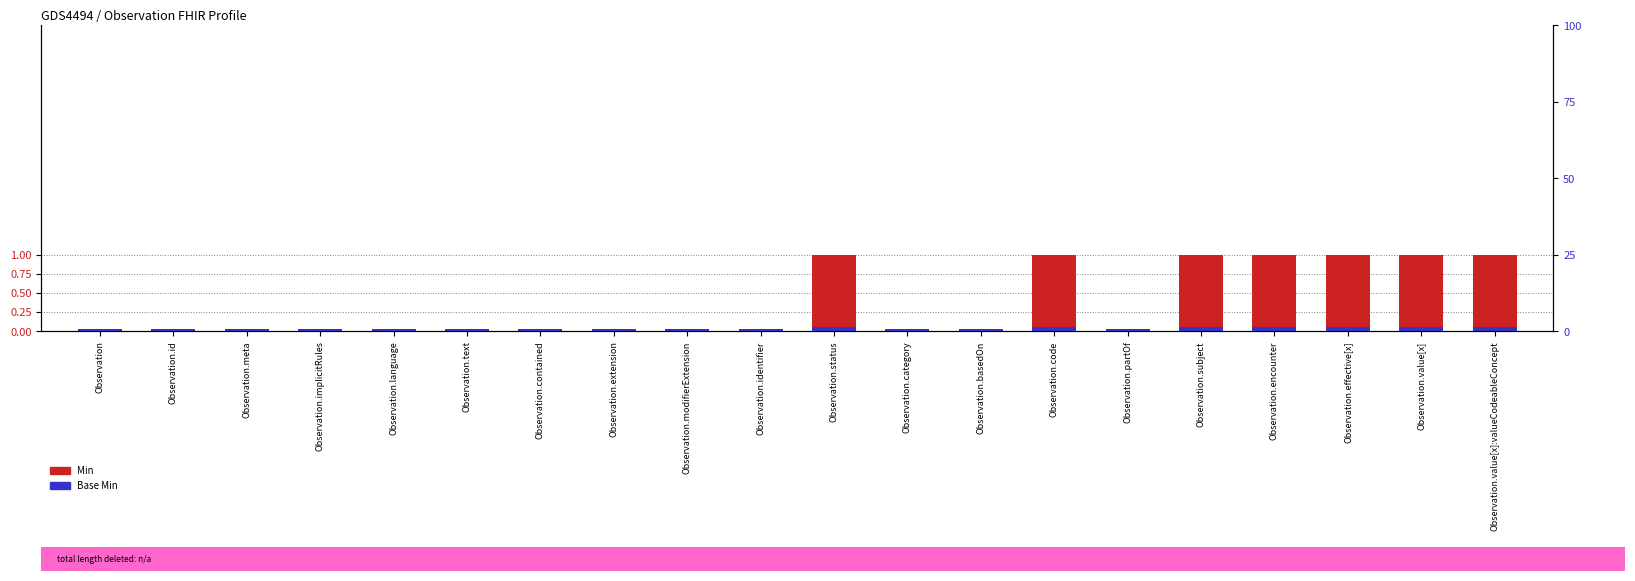

At how many categories does at least one series exceed 0?

20